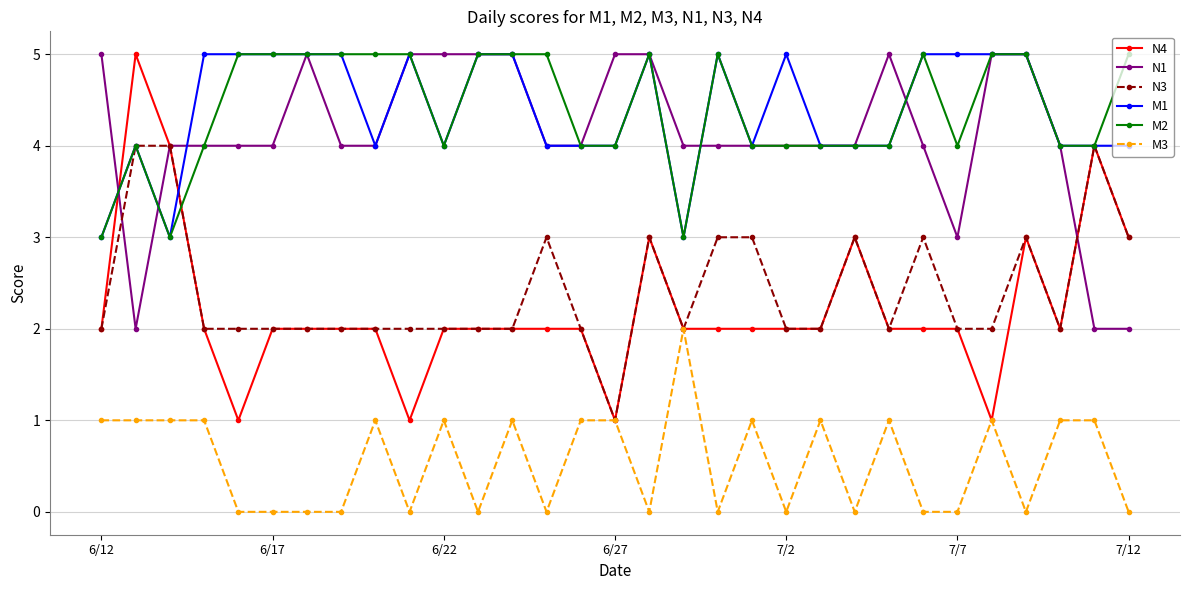

What is the value of the N1 point at the 18th from the left?

4